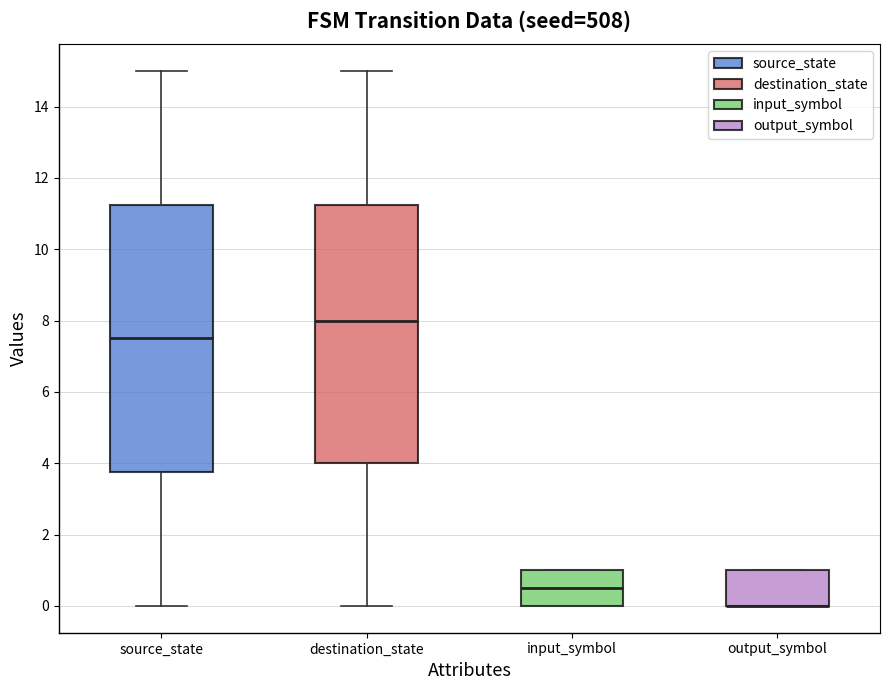

Comparing the boxes themselves (not the whiskers), which one is the tallest?

source_state